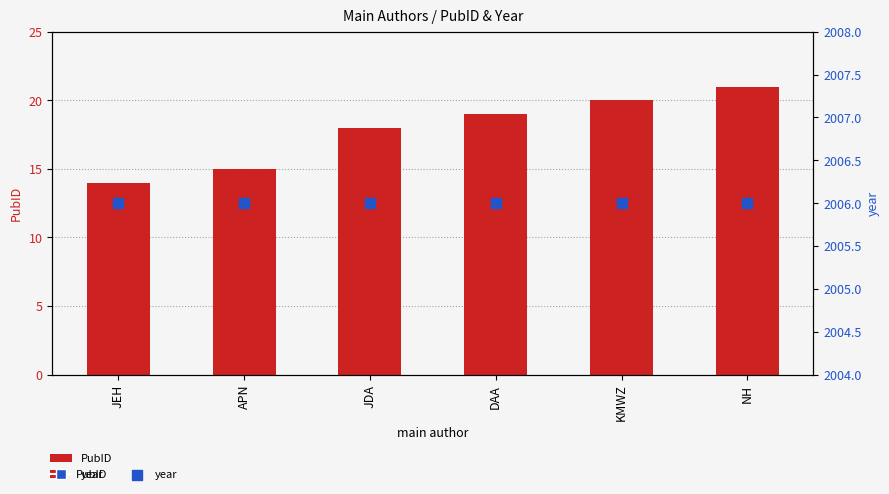

What are all the series names shown in the legend?

PubID, year